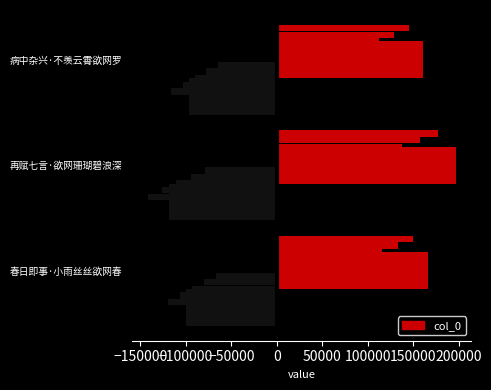

Reading left to right, what are all the values shown in this chart?

166170	197043	161185